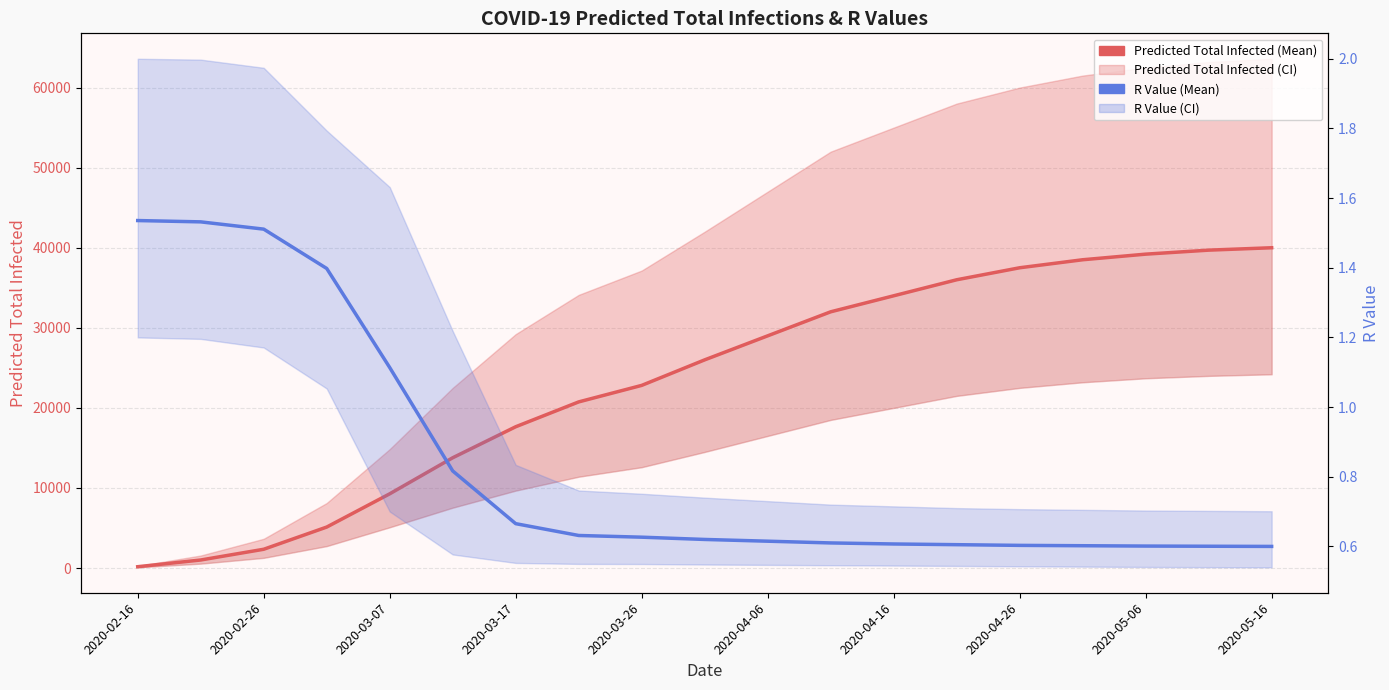

Is it true that Predicted Total Infected (Mean) equals 39200.0 at 2020-05-06?

True